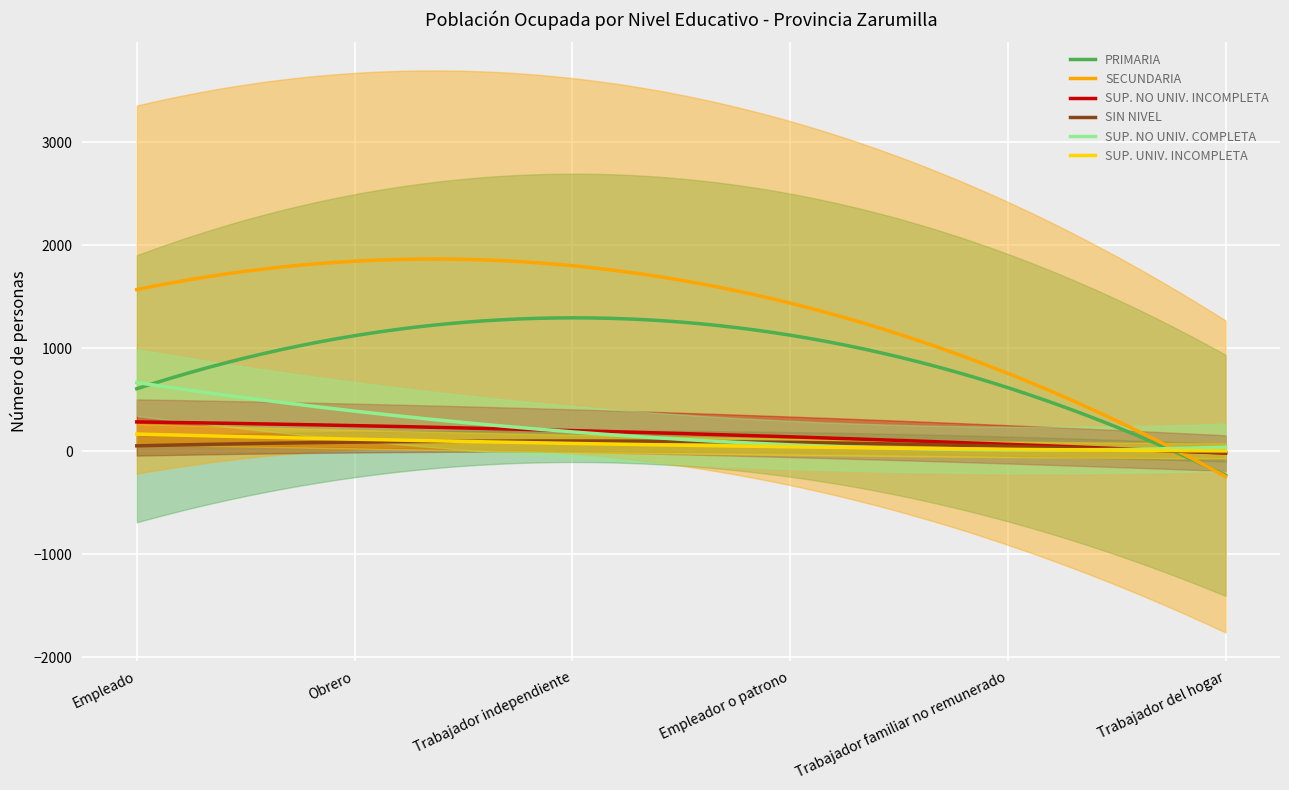

The value of SIN NIVEL at Obrero is 80. True or false?

True